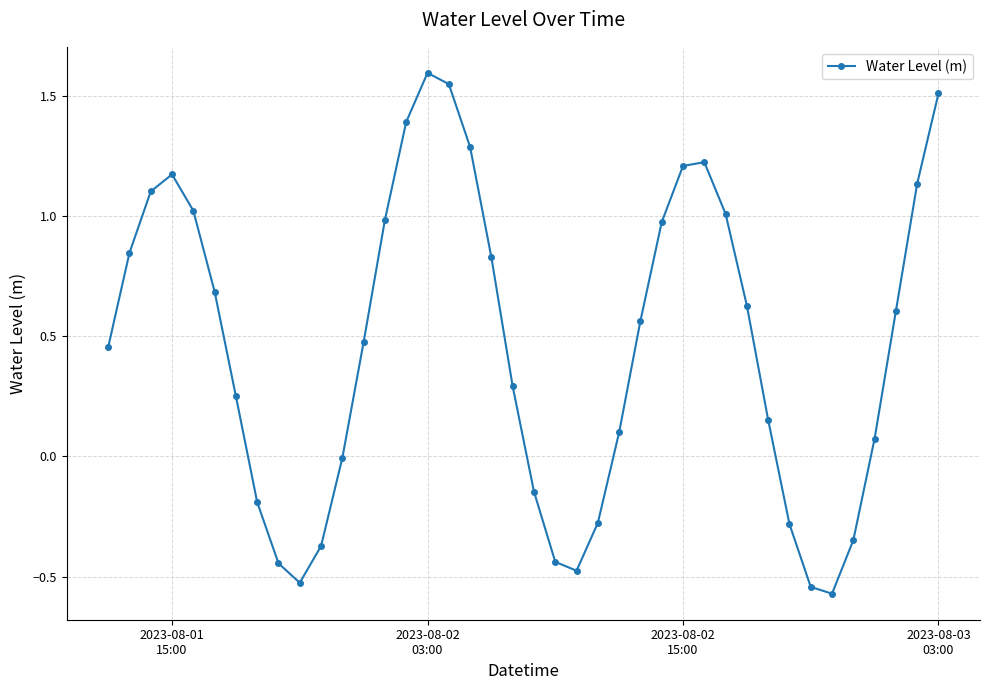

What is the difference between the maximum and minimum values?

2.2